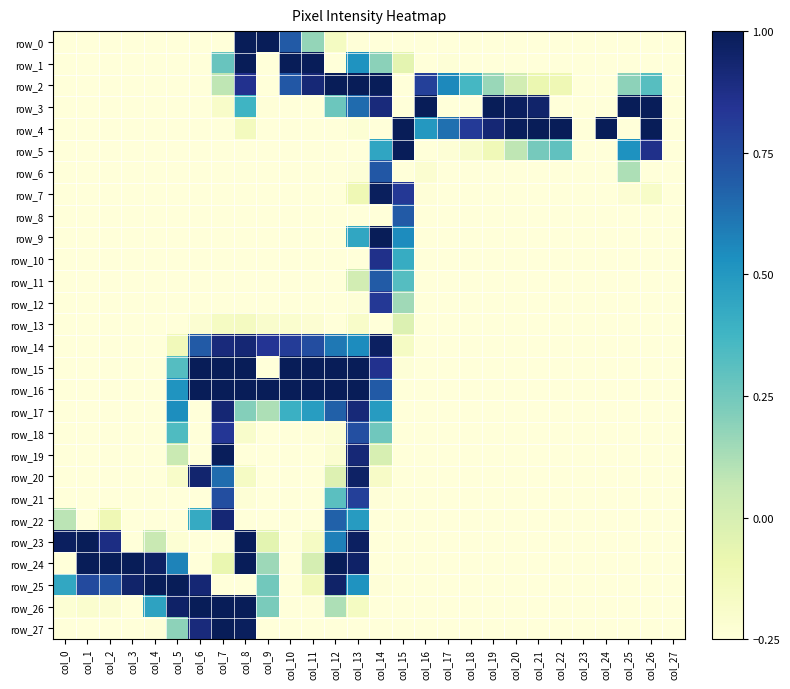

Which has a higher value, col_22 or col_6?

col_22